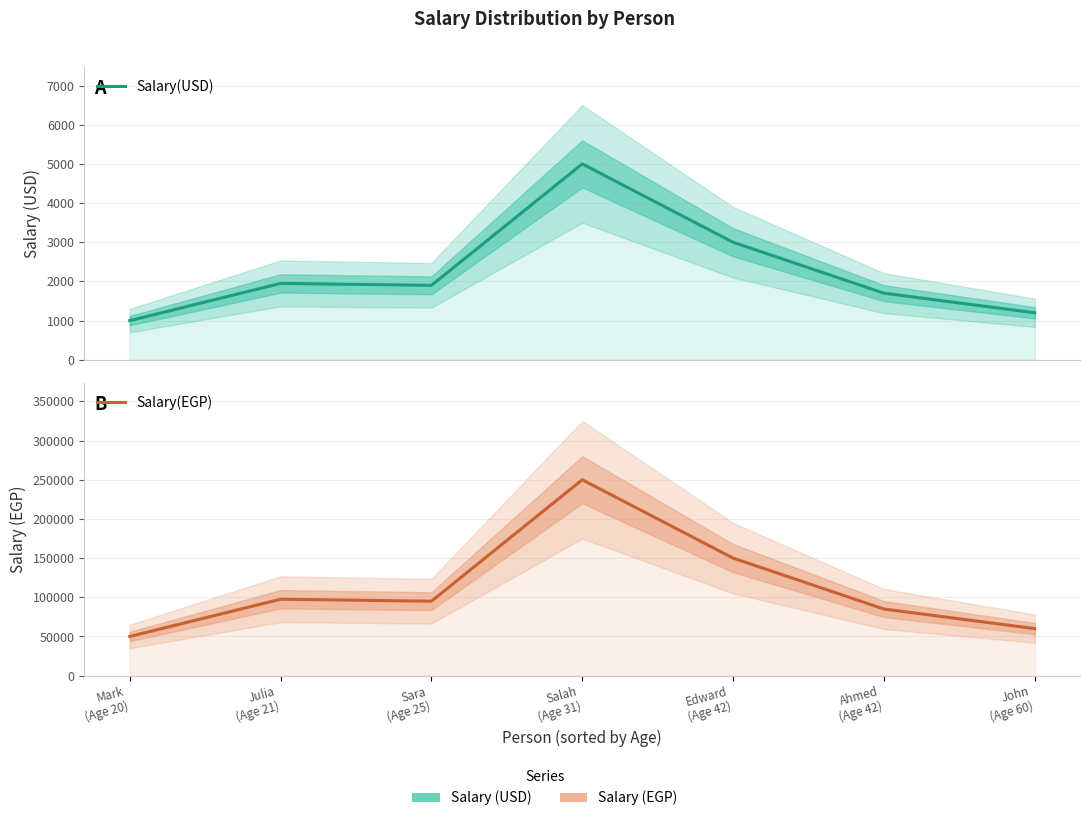

At Julia
(Age 21), list the series in order from smallest to largest.

Salary(USD), Salary(EGP)